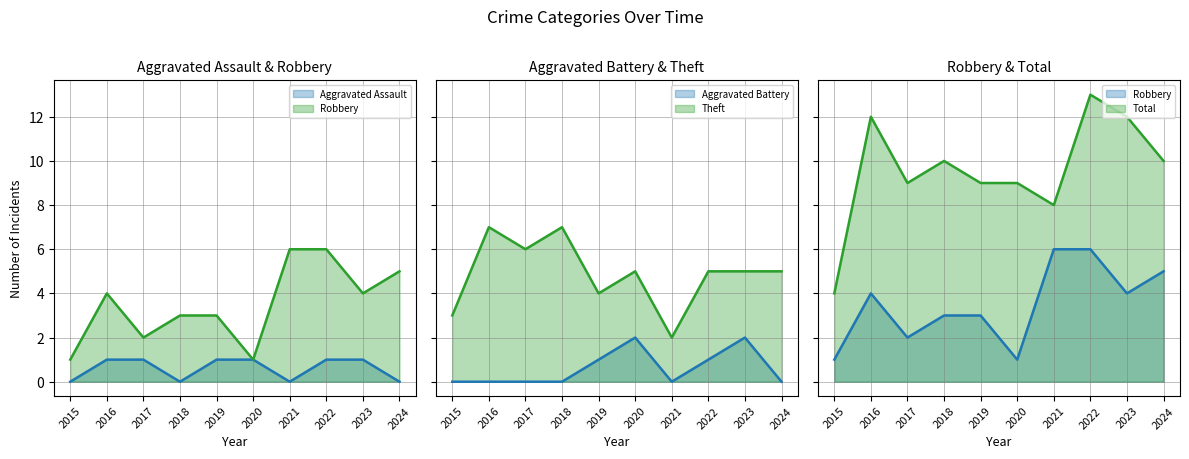

What value does the Theft series have at 2017?

6